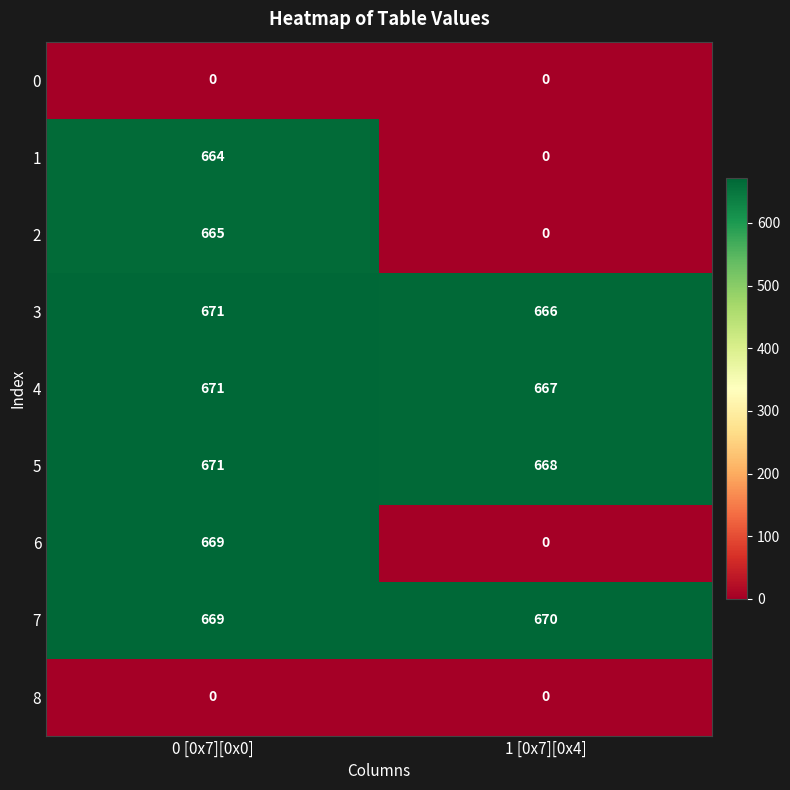

At which category is the sum across all series the highest?

0 [0x7][0x0]